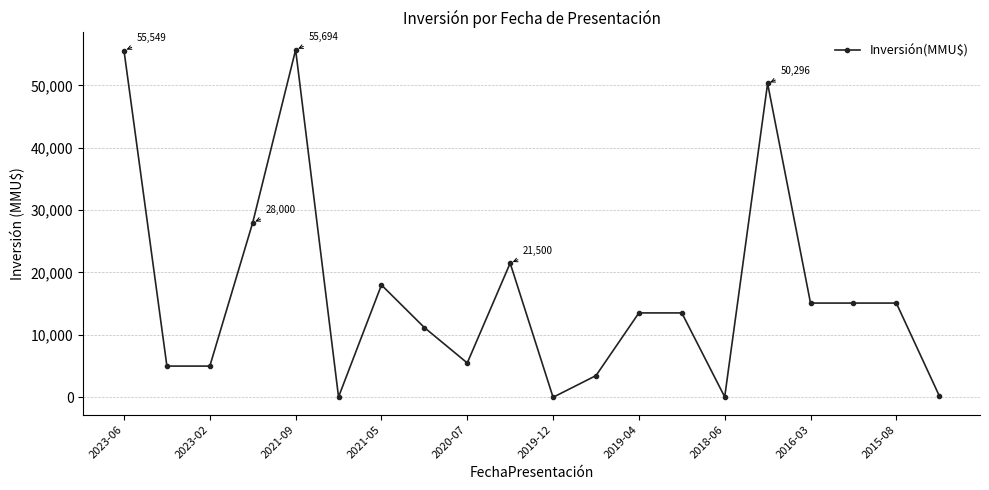

True or false: the data has more than 2 interior local peaks.

True